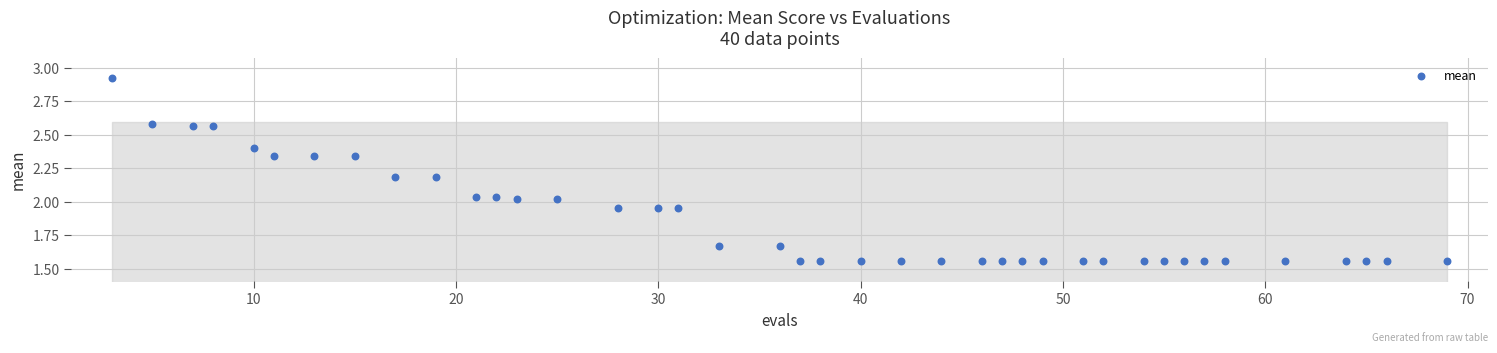

What is the range of X values (max minus min)?

66.0